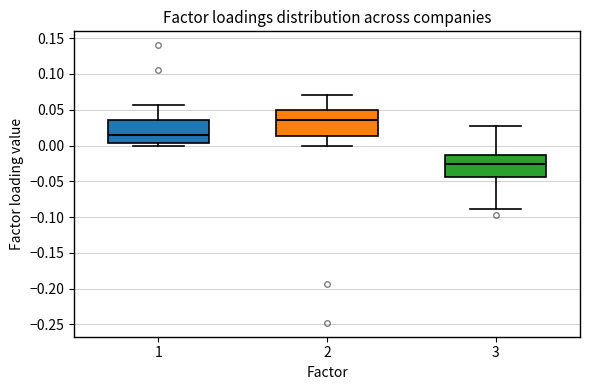

Where does the median line of the box at x = 1 sit on the y-axis? The values are not printed on the chart, so give them approximately, as read against the axis.

0.015